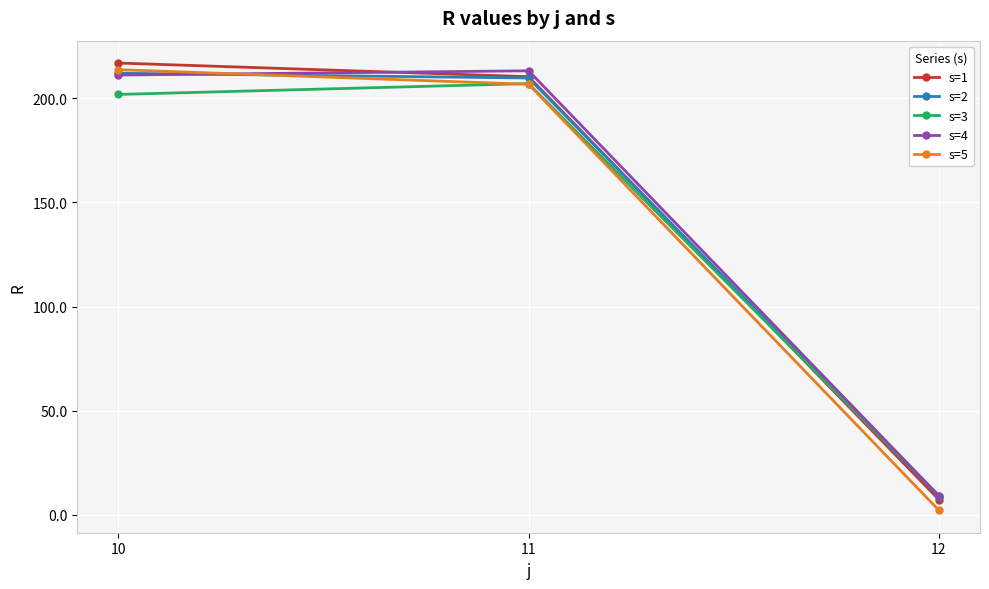

What is the sum of the s=4 values at 12 and 10?

220.2